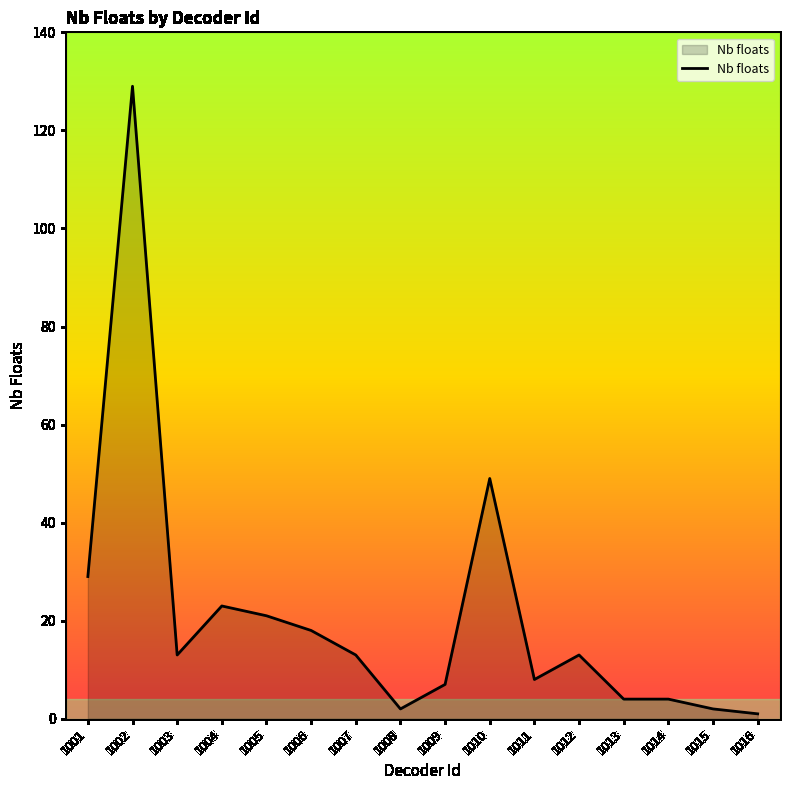

Between 1010 and 1004, which is larger?

1010